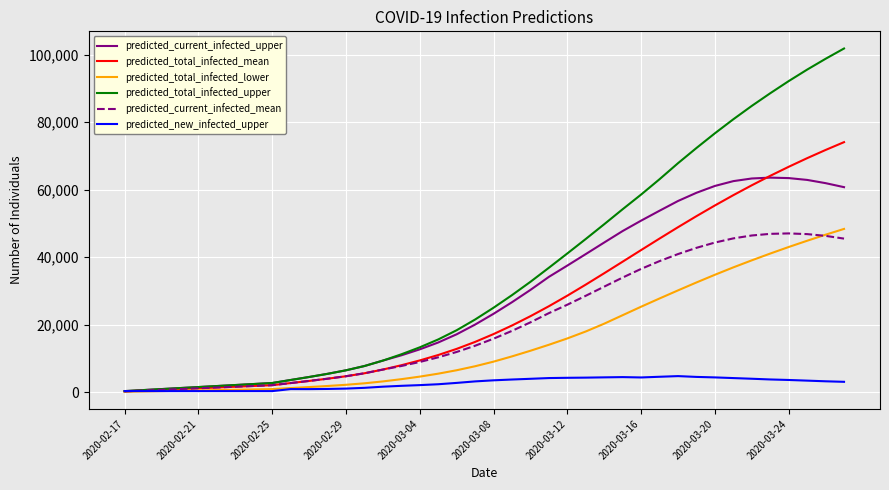

Which series has the widest spread of values?

predicted_total_infected_upper